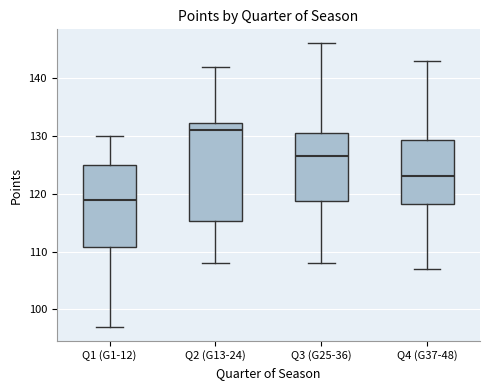

Which box is the tallest, from its lower edge to its upper edge?

Q2 (G13-24)